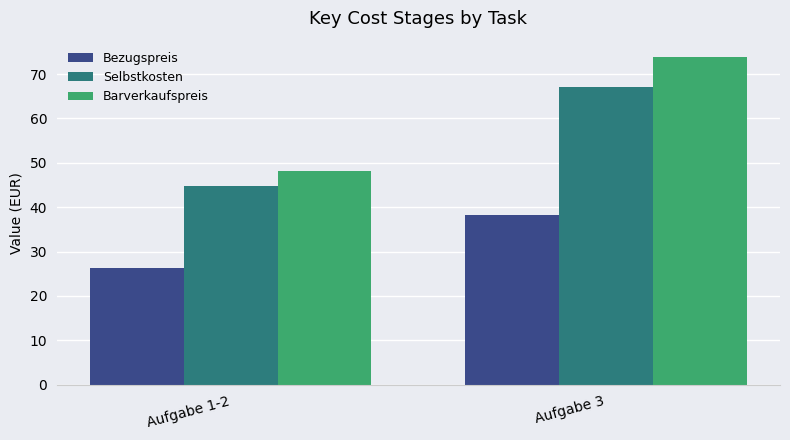

Is the value of Barverkaufspreis at Aufgabe 1-2 greater than the value of Bezugspreis at Aufgabe 3?

Yes